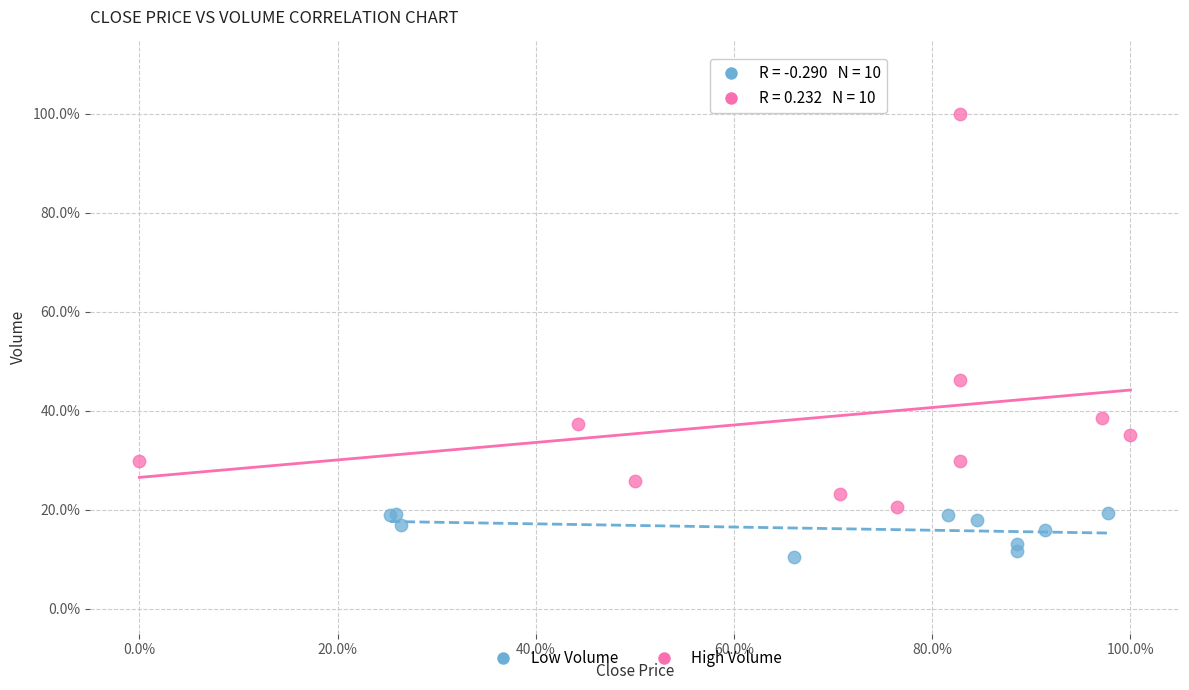

What are all the series names shown in the legend?

Low Volume, High Volume